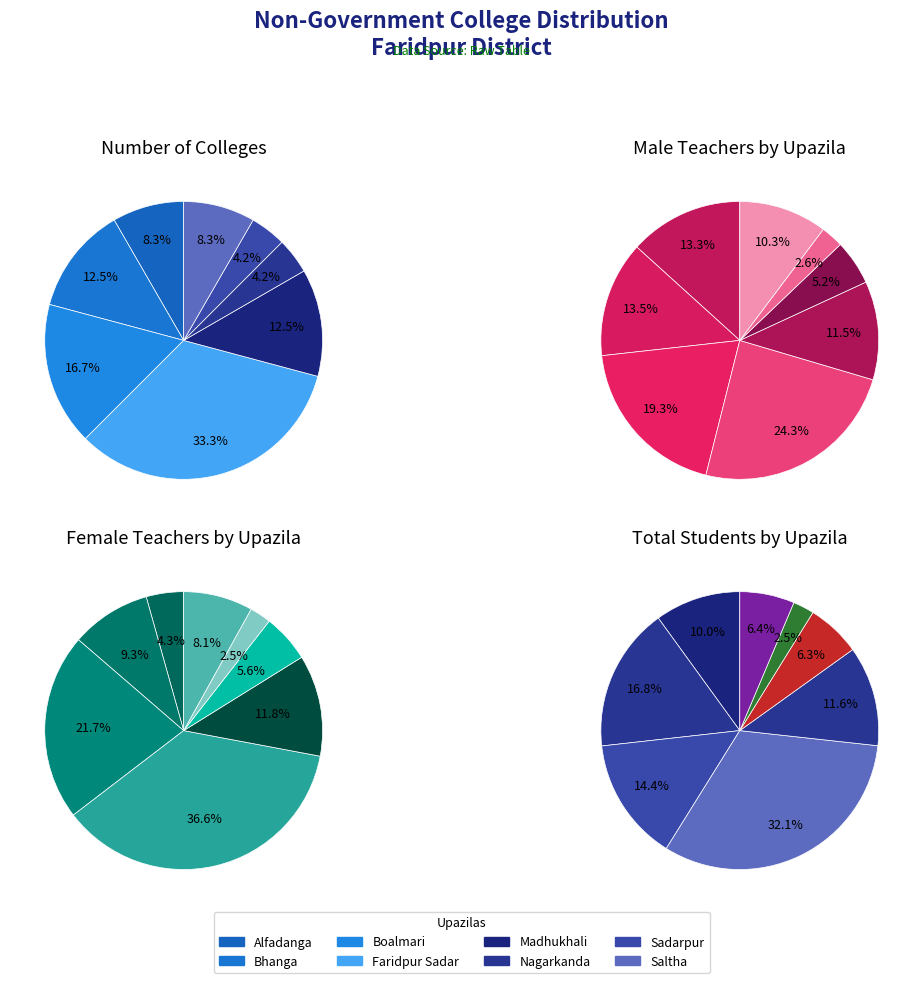

What portion of the pie excludes Madhukhali?

87.5%